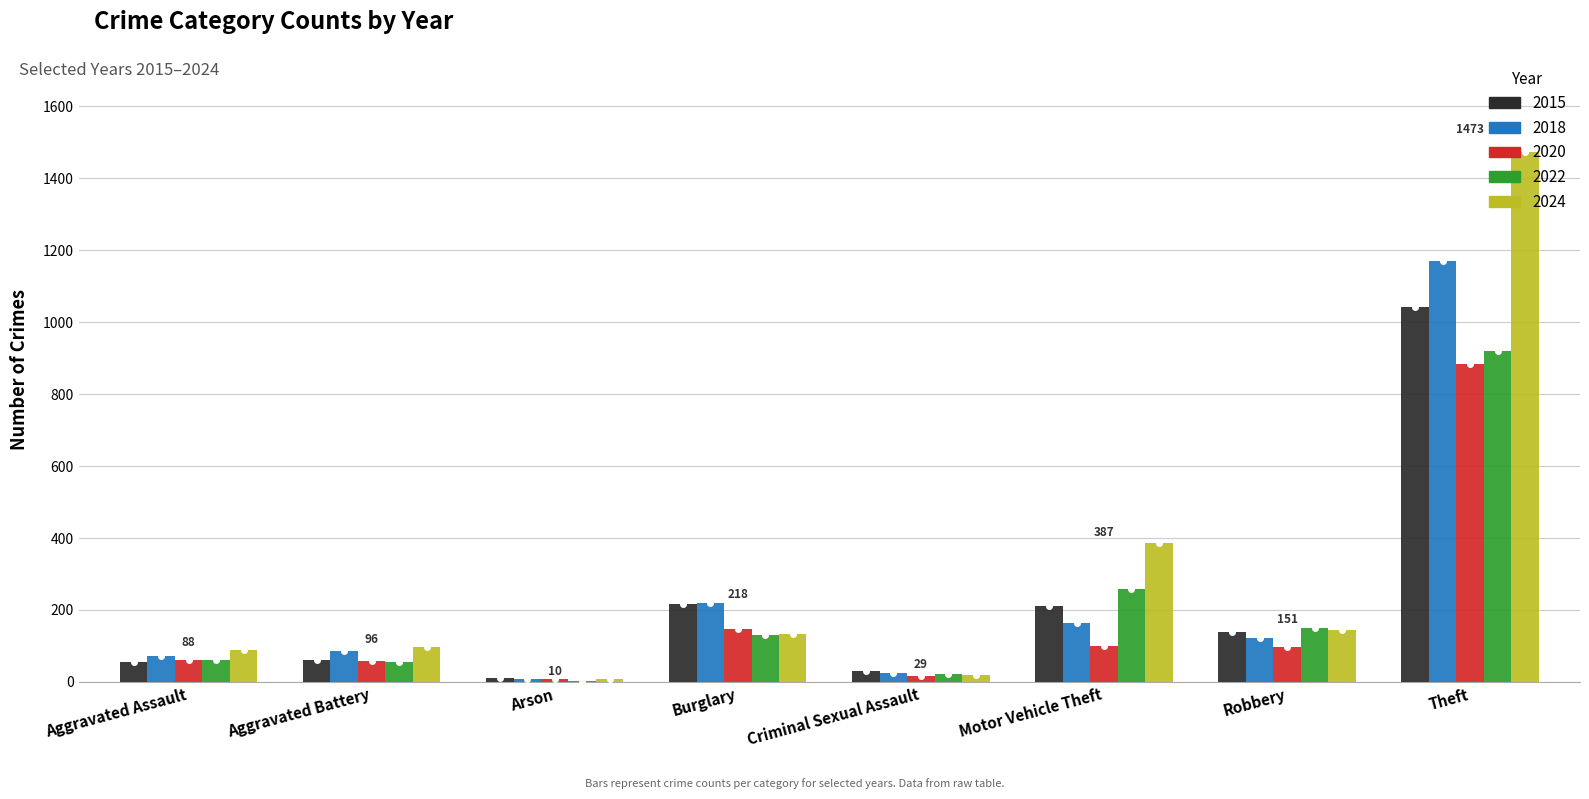

Which category has the highest value across all series?

Theft